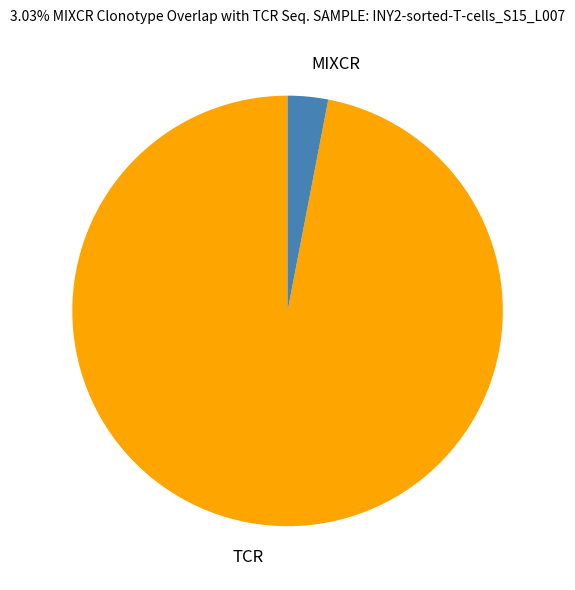

Is it true that MIXCR is 3% of the pie?

True